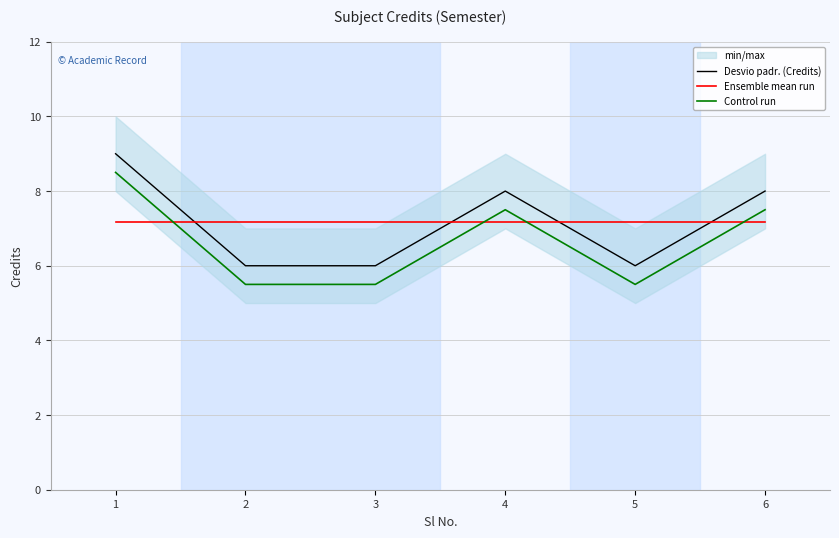

Reading left to right, extract all data points from this chart.

Desvio padr. (Credits): 1=9.0	2=6.0	3=6.0	4=8.0	5=6.0	6=8.0
Ensemble mean run: 1=7.2	2=7.2	3=7.2	4=7.2	5=7.2	6=7.2
Control run: 1=8.5	2=5.5	3=5.5	4=7.5	5=5.5	6=7.5